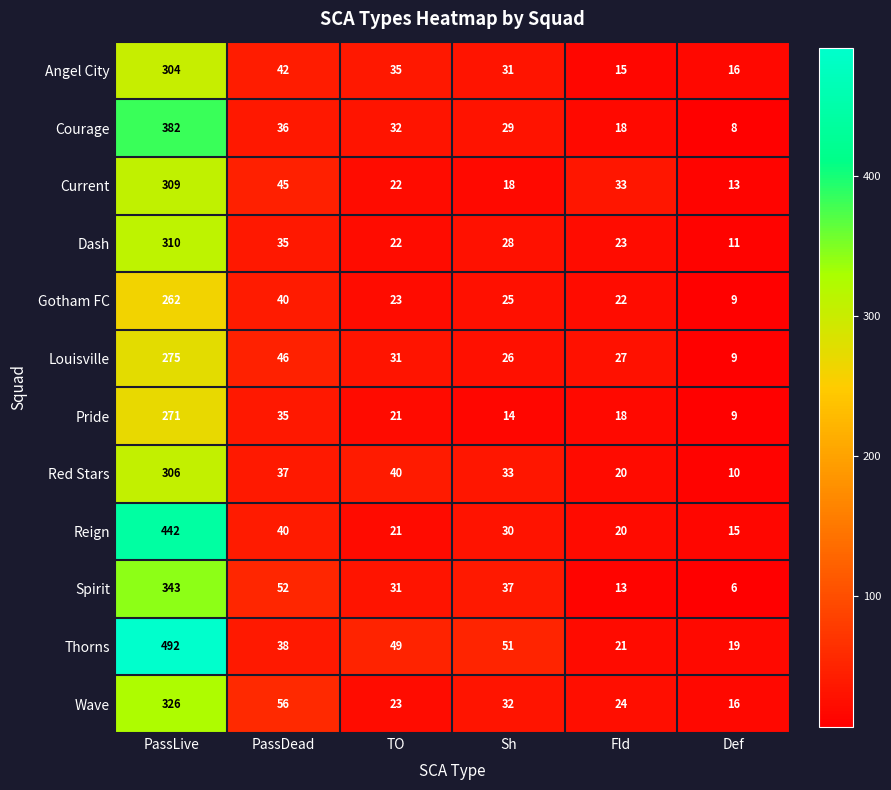

Count the number of categories in the chart.

6